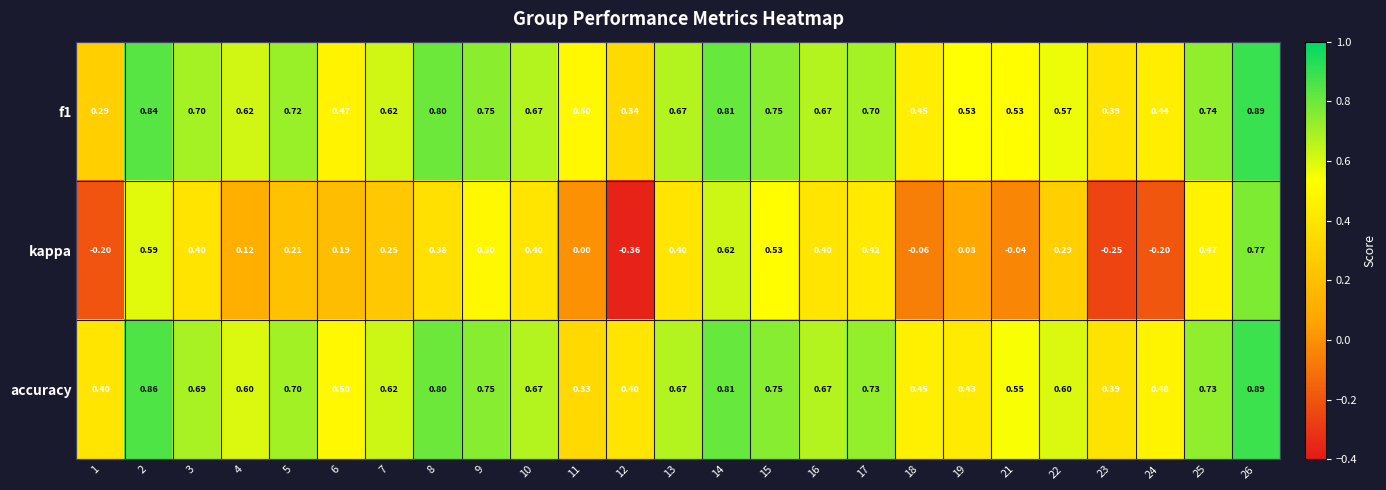

Which series changed the most between 6 and 19?

kappa